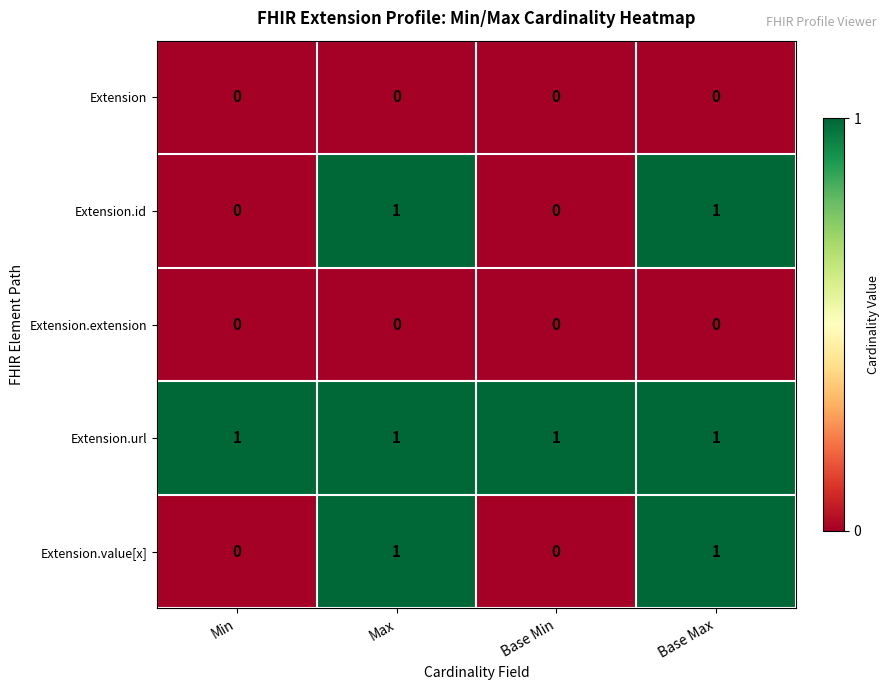

Count the Extension.id values in the range 0 to 1.

4